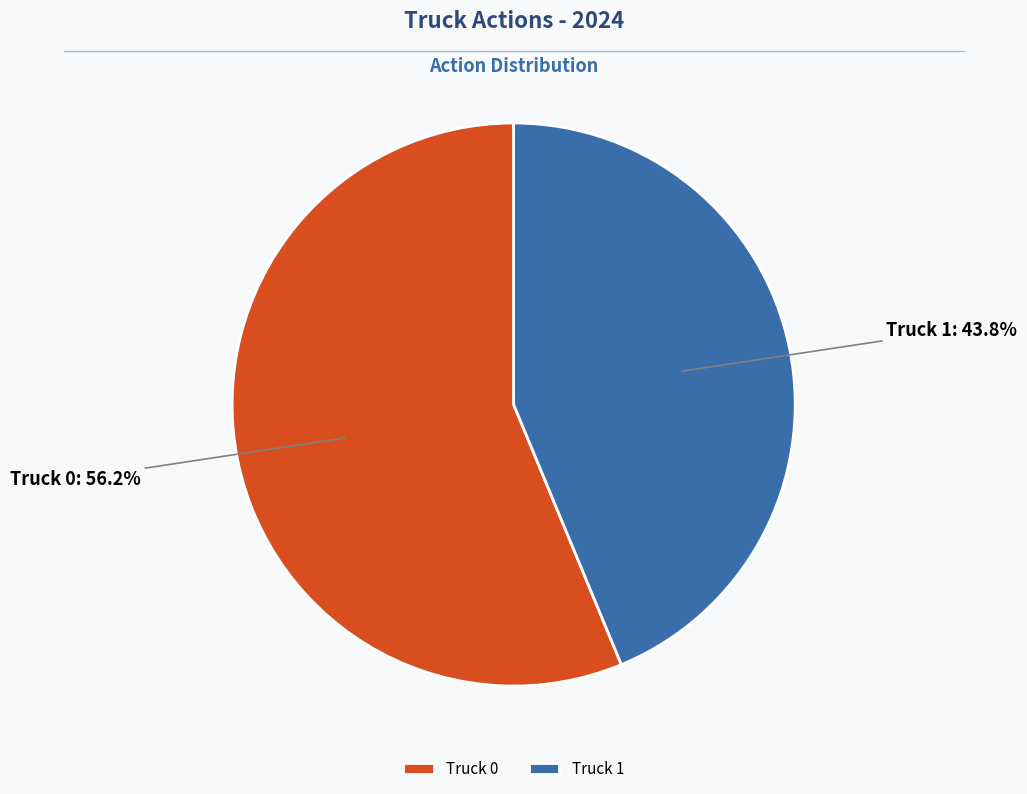

Is there any slice that represents more than half of the pie?

Yes